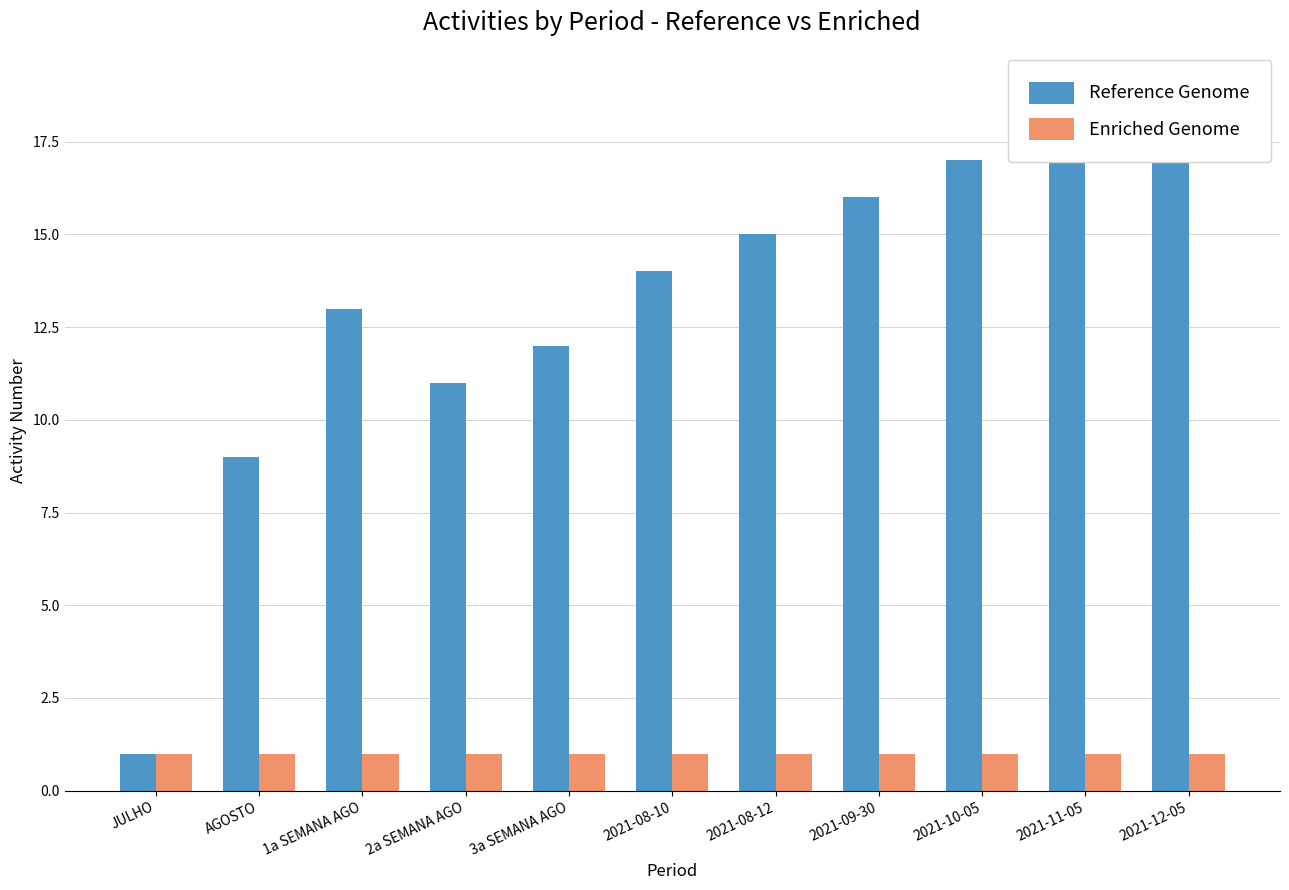

What is the greatest value displayed?

19